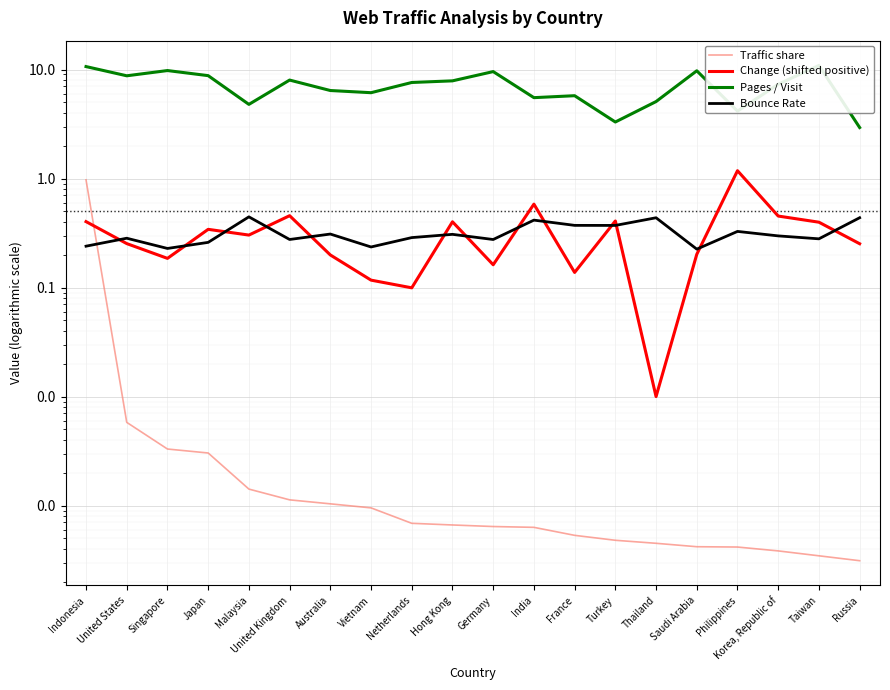

List the labels in order of Traffic share value, largest first.

Indonesia, United States, Singapore, Japan, Malaysia, United Kingdom, Australia, Vietnam, Netherlands, Hong Kong, Germany, India, France, Turkey, Thailand, Saudi Arabia, Philippines, Korea, Republic of, Taiwan, Russia